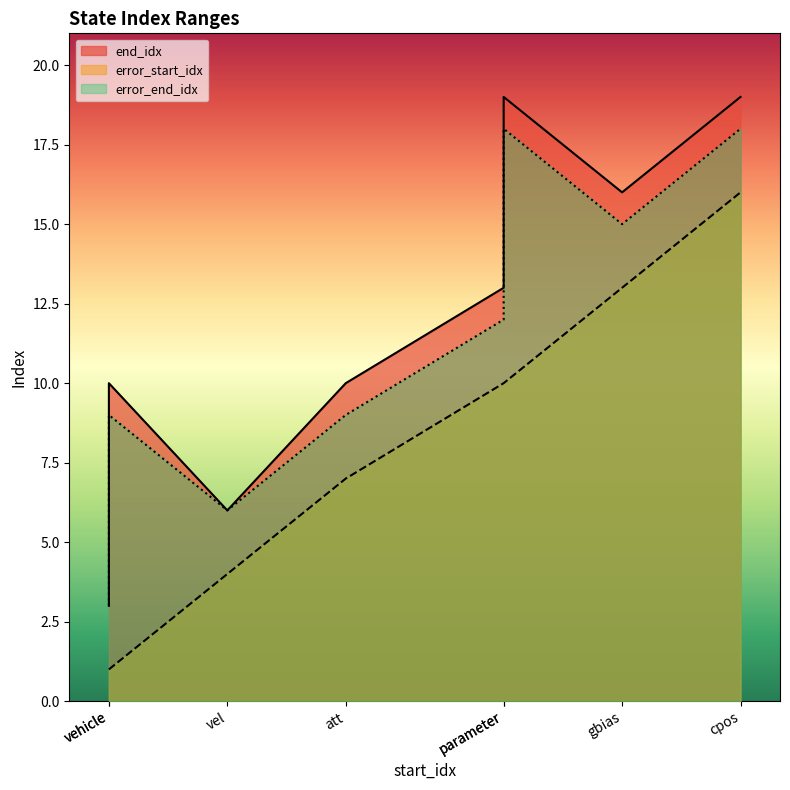

Which series has the largest total across all categories?

end_idx